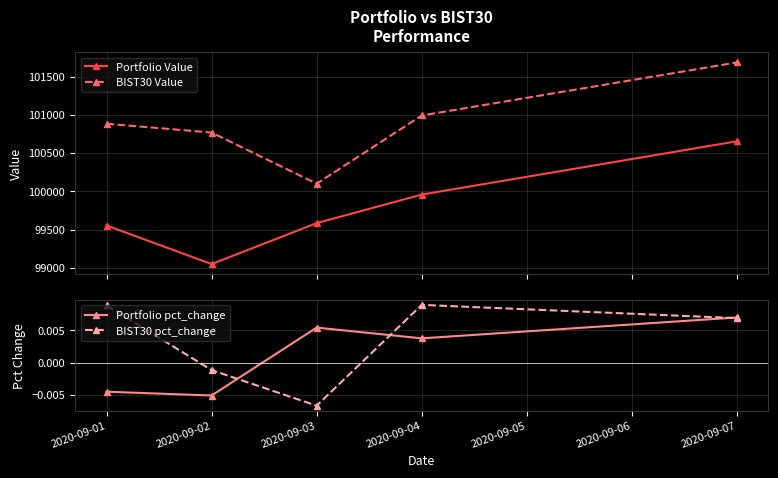

Rank the series by their maximum value, from highest to lowest.

BIST30 Value, Portfolio Value, BIST30 pct_change, Portfolio pct_change